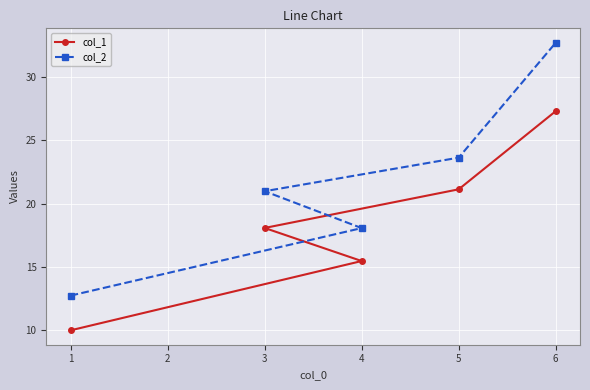

How many data points in col_1 are above 18?

3